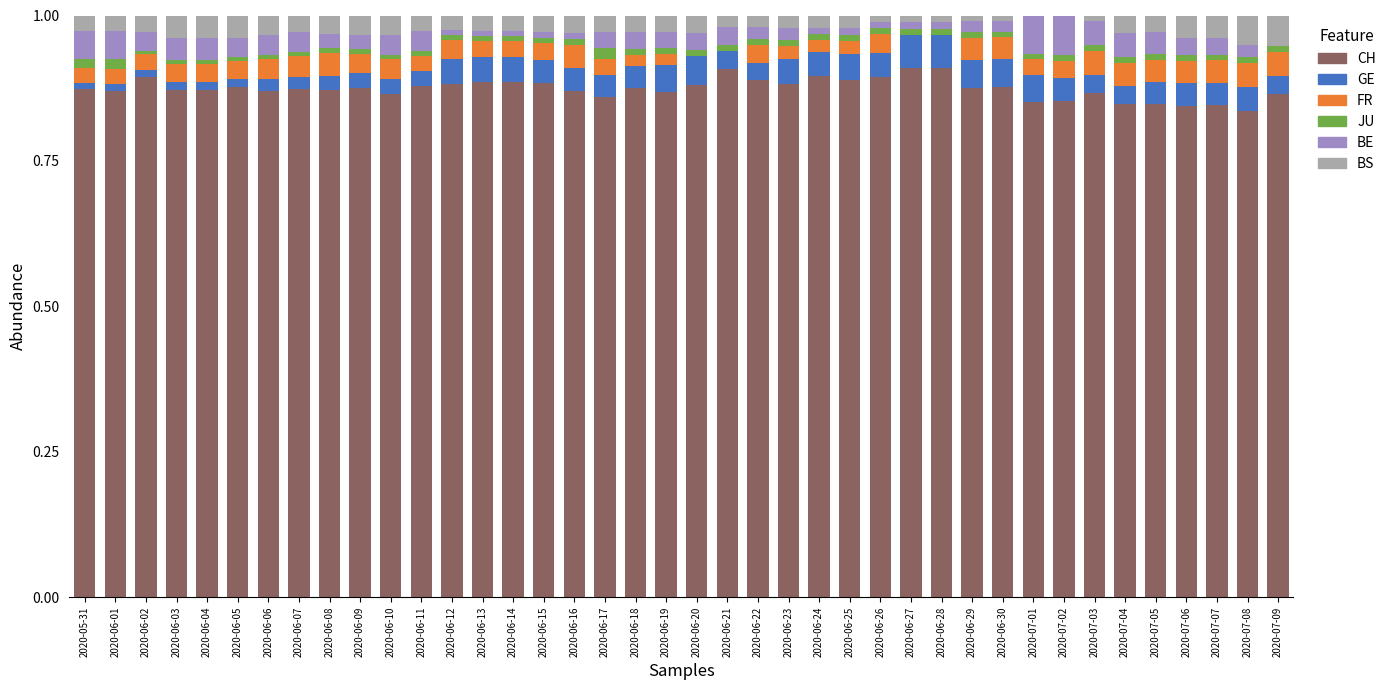

Is it true that CH equals 0.9 at 2020-06-15?

True